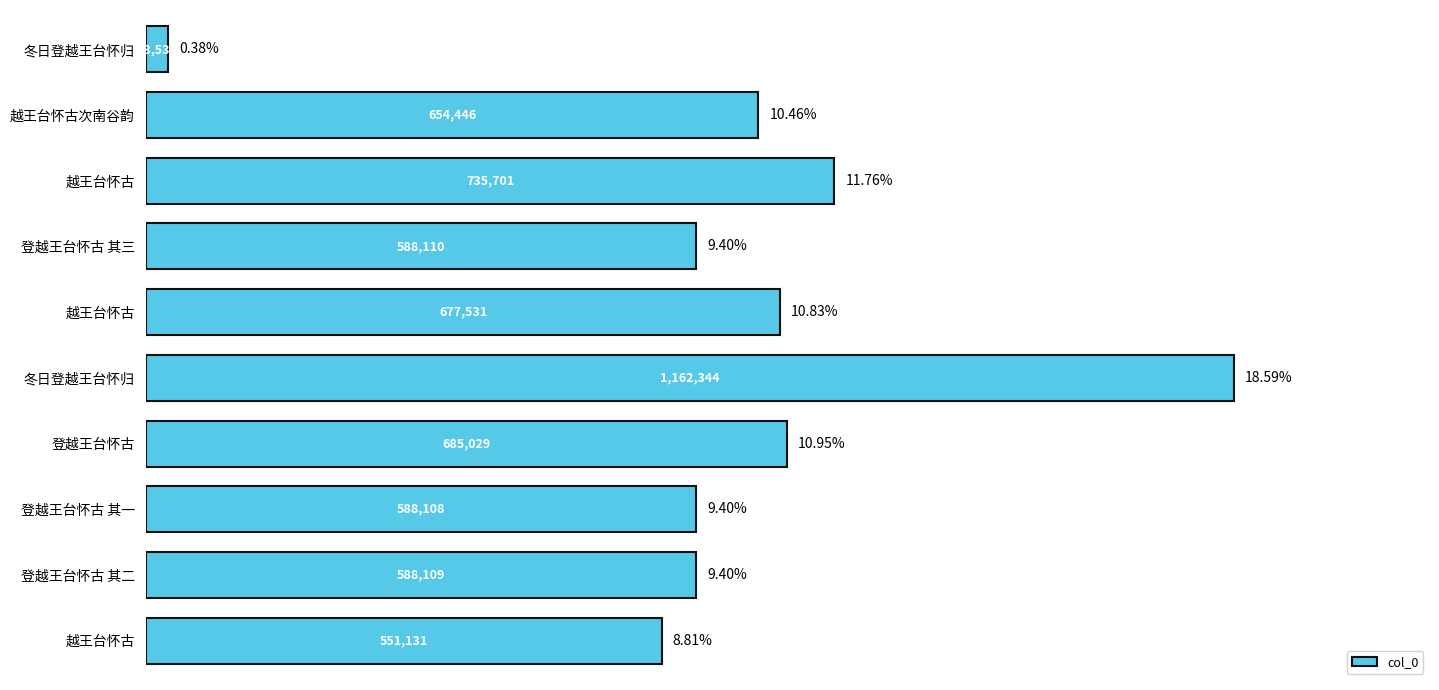

What is the difference between the maximum and minimum values?

1138813